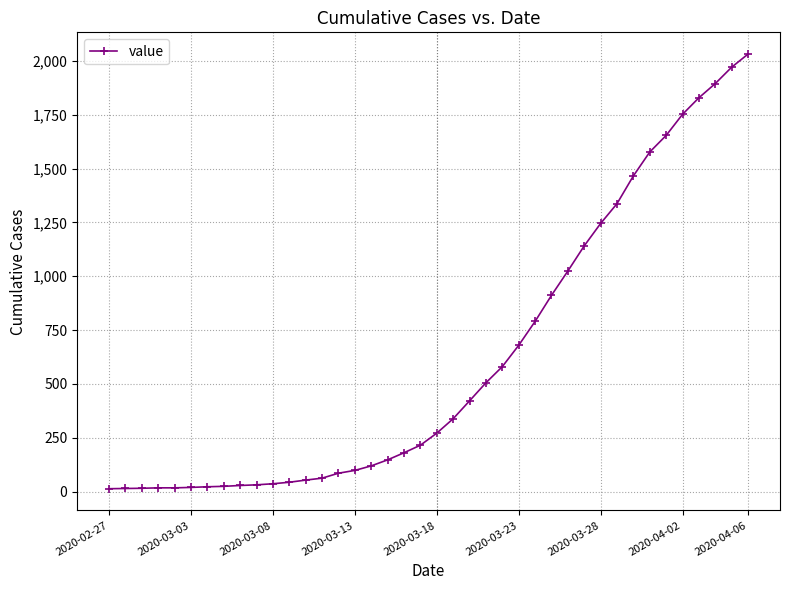

Does the chart have visible grid lines?

Yes